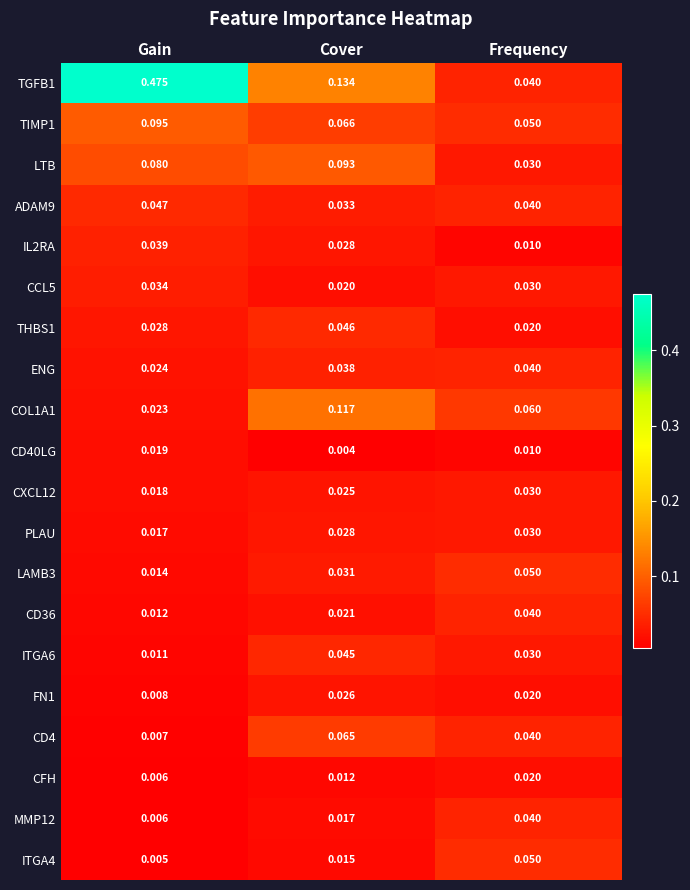

At which category is the sum across all series the highest?

Gain